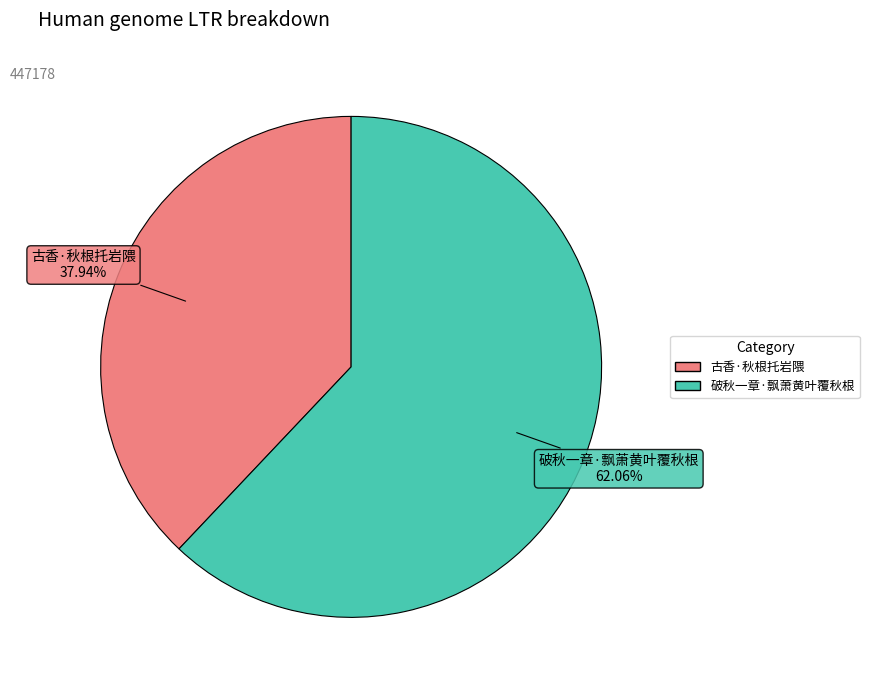

How many slices are in this pie chart?

2